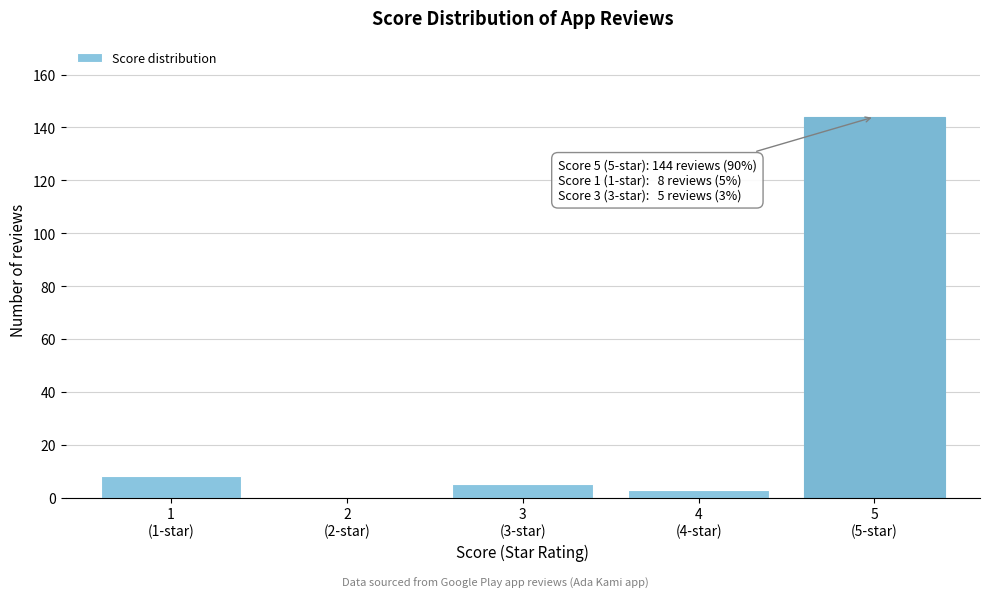

What is the sum of all values?

160